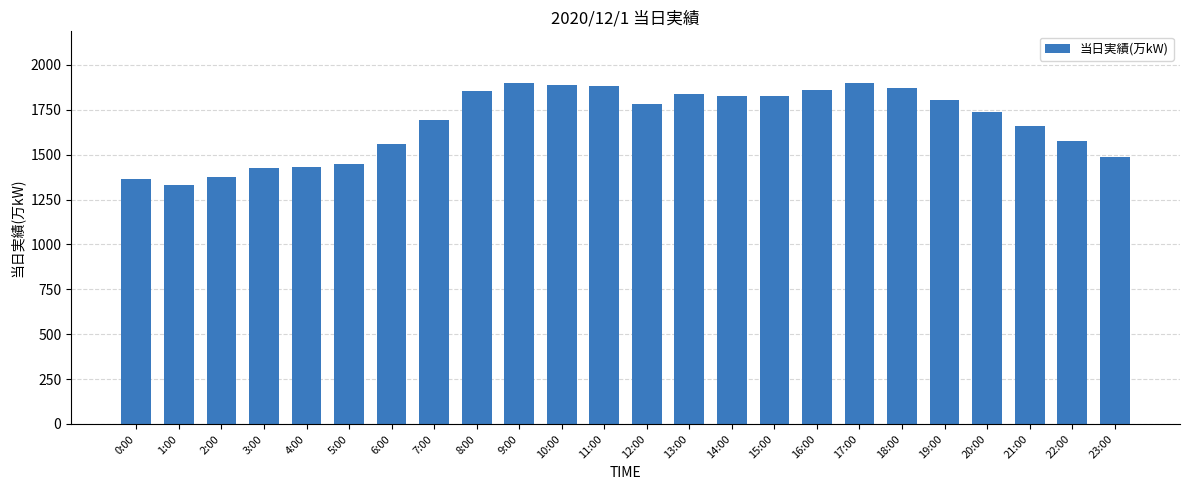

What is the label of the 15th bar from the left?

14:00